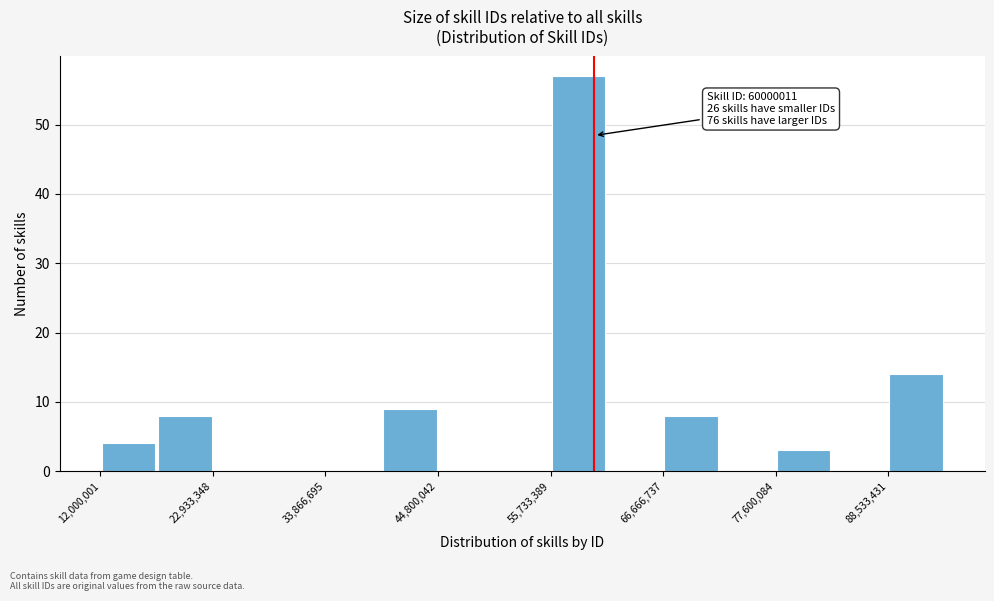

Around what value on the x-axis is the tallest bar? Give the approximate position of its centre, as read against the axis.

58000000